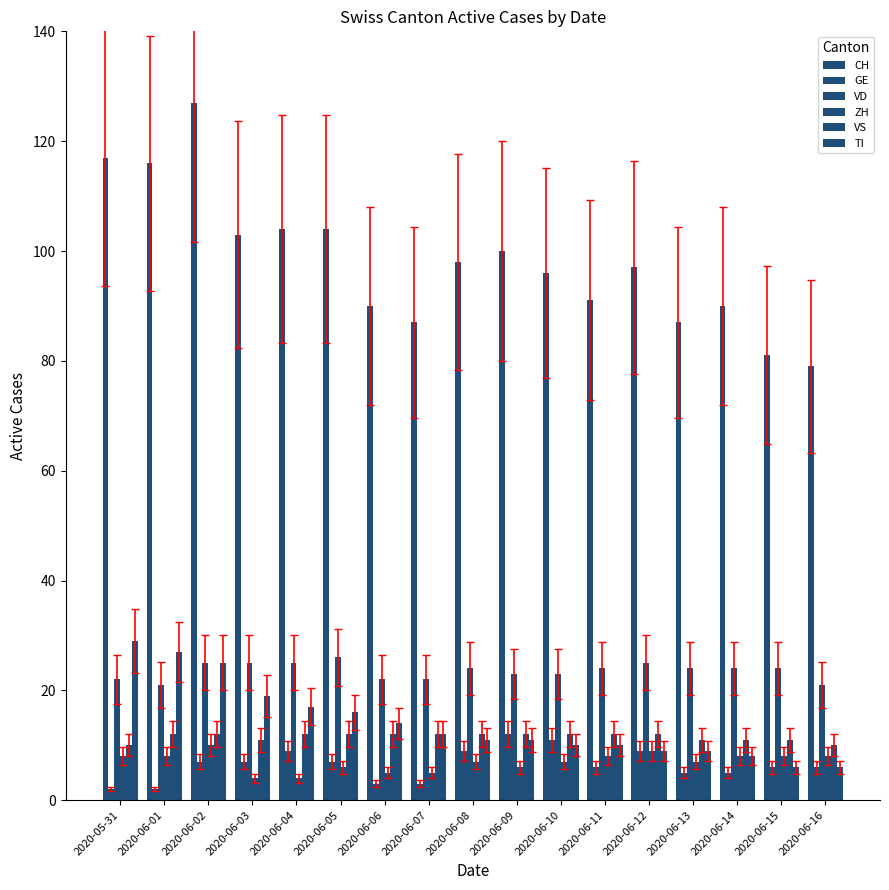

Which label corresponds to the smallest value in the chart?

2020-05-31